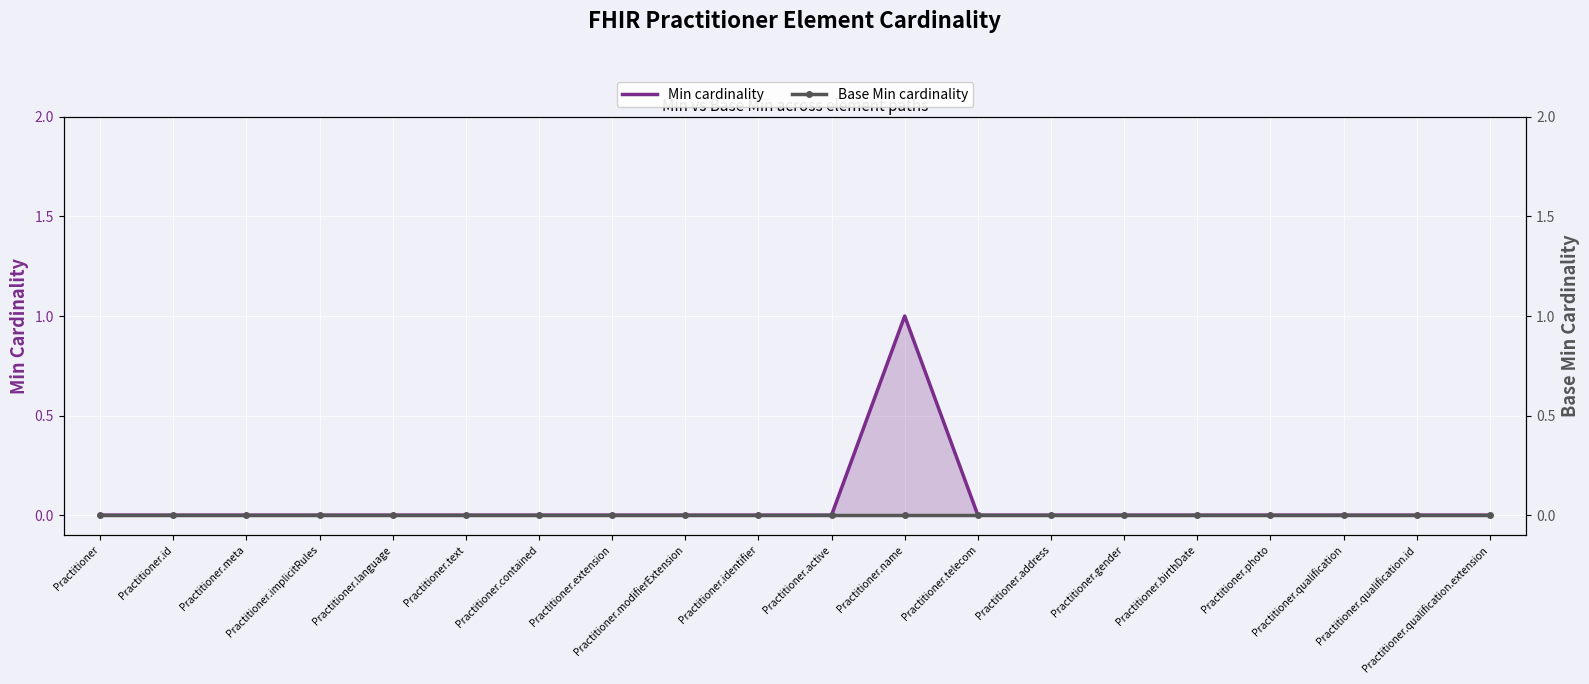

Between Practitioner.active and Practitioner.qualification.extension, which is larger?

Practitioner.active